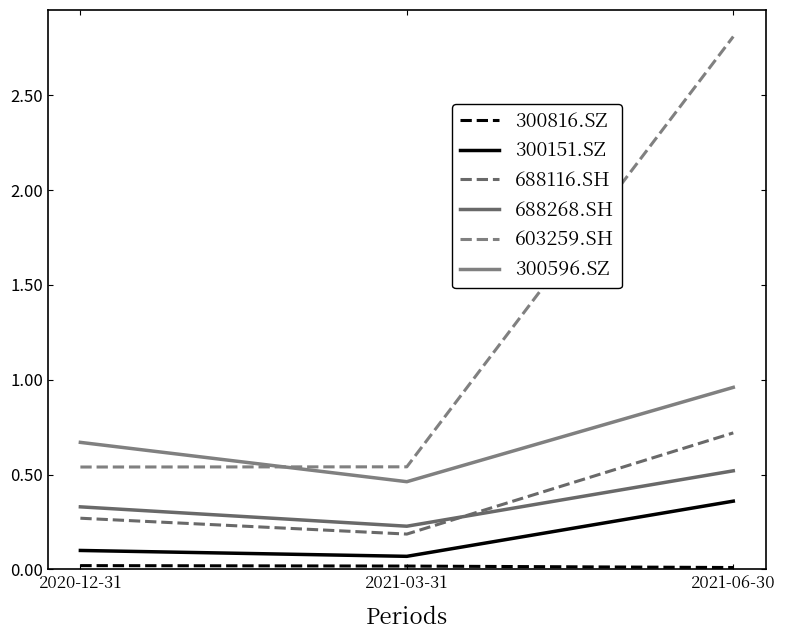

Does the chart have visible grid lines?

No